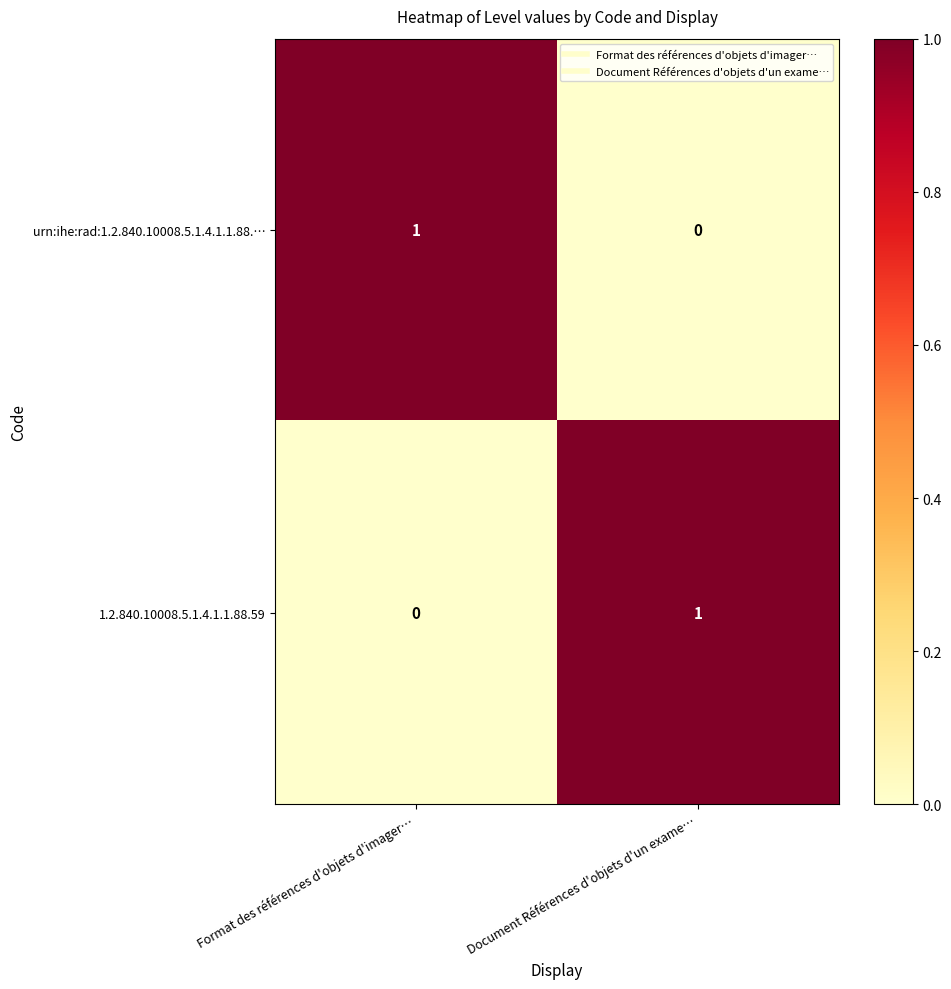

How many distinct data groups are displayed?

2